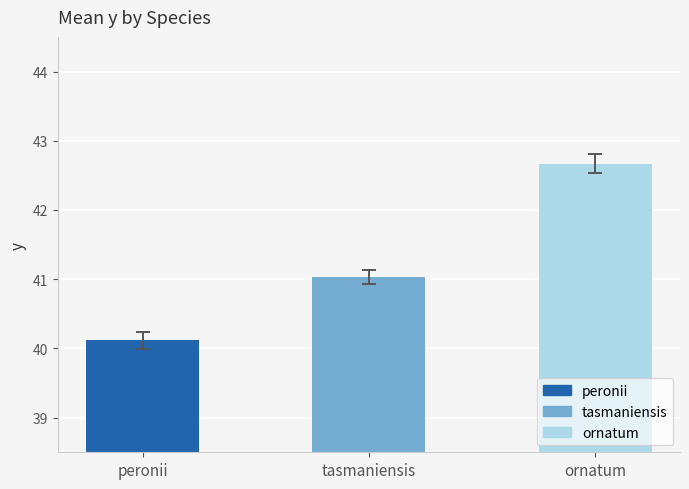

What is the minimum value shown in the chart?

40.1